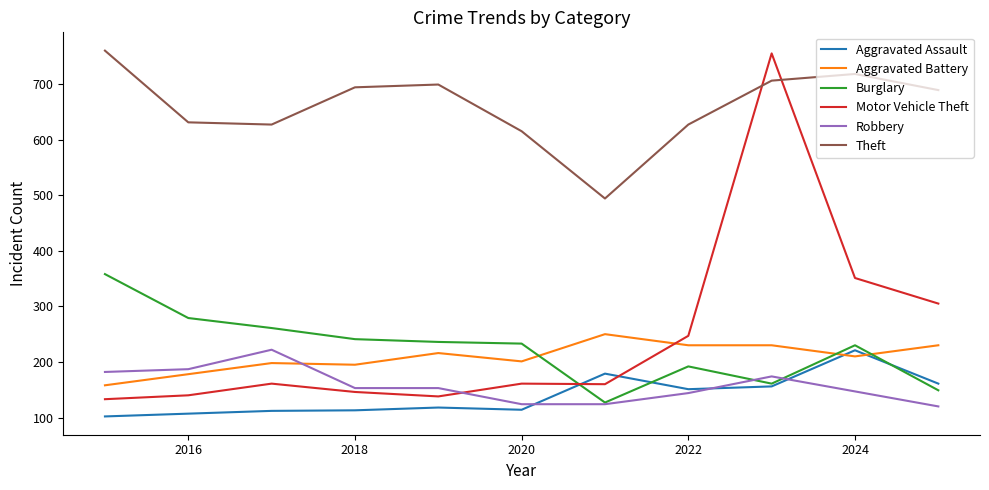

What is the minimum value for Theft?

494